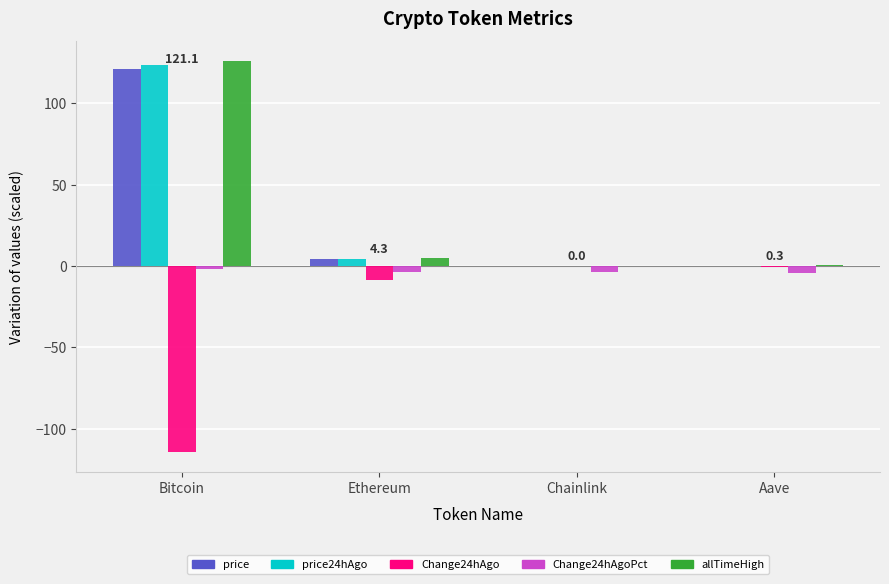

Which category has the highest value across all series?

Bitcoin